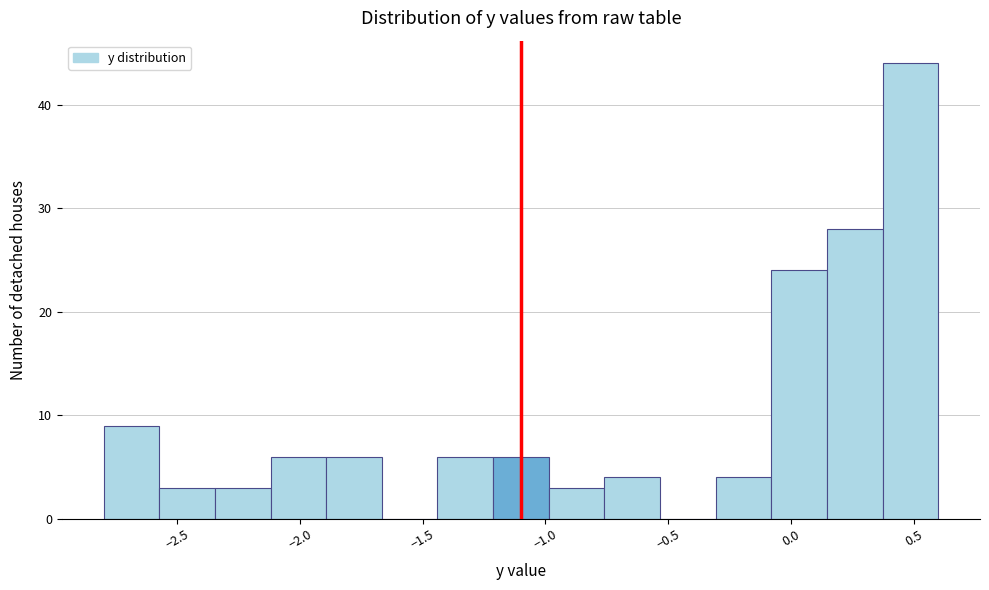

Reading left to right, transcribe this chart: for each bar, give the range it covers on the x-axis and its height. Neither the bar edges nor the heights are printed on the chart, so give them approximately, as read against the axes.

-2.80 to -2.55: 9
-2.55 to -2.35: 3
-2.35 to -2.10: 3
-2.10 to -1.90: 6
-1.90 to -1.65: 6
-1.65 to -1.45: 0
-1.45 to -1.20: 6
-1.20 to -1.00: 6
-1.00 to -0.75: 3
-0.75 to -0.55: 4
-0.55 to -0.30: 0
-0.30 to -0.10: 4
-0.10 to 0.15: 24
0.15 to 0.35: 28
0.35 to 0.60: 44